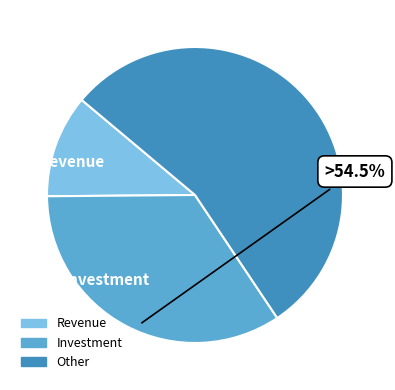

Is there a majority slice in this chart?

Yes